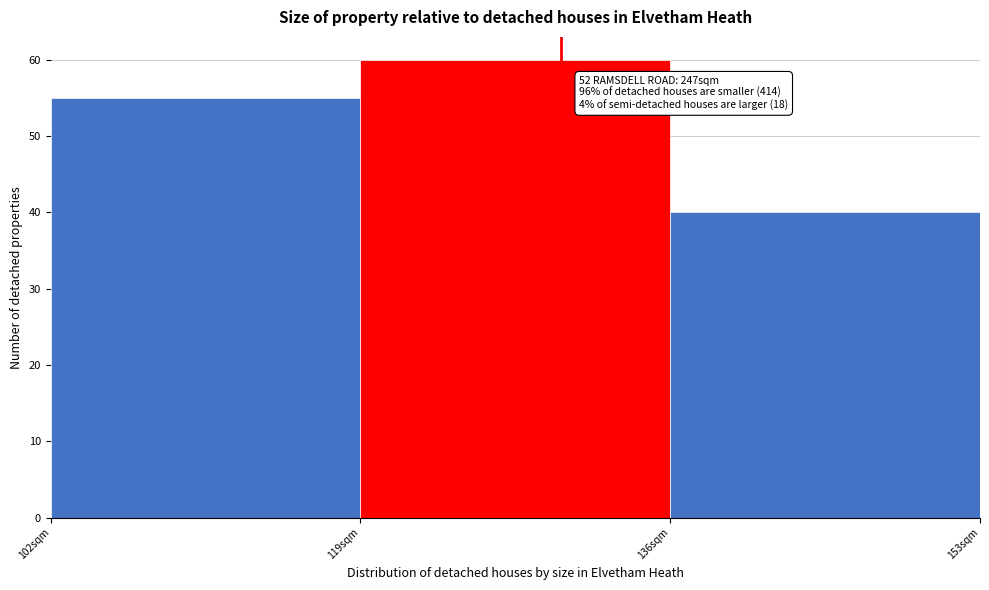

Which range on the x-axis has the tallest bar?

119 to 136